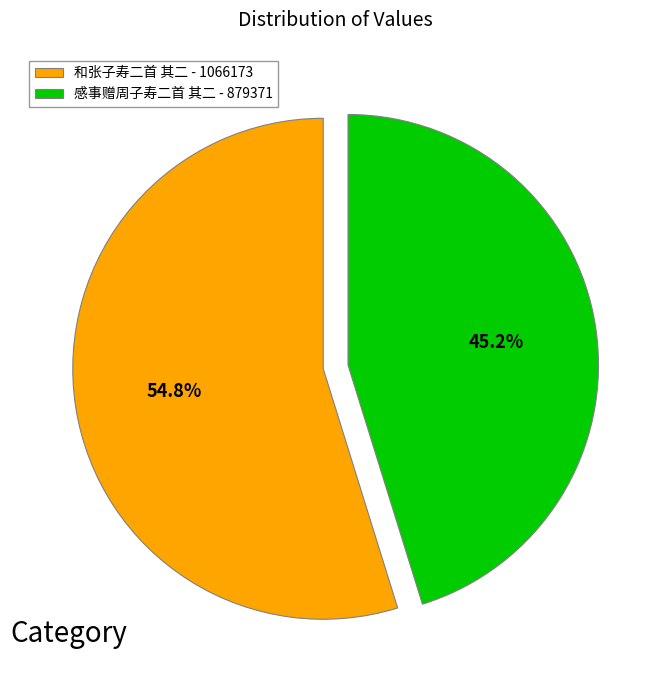

What is the smallest slice in the pie chart?

感事赠周子寿二首 其二